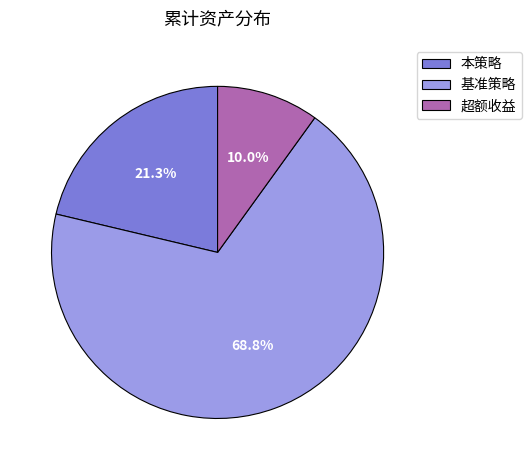

Which category accounts for the majority?

基准策略